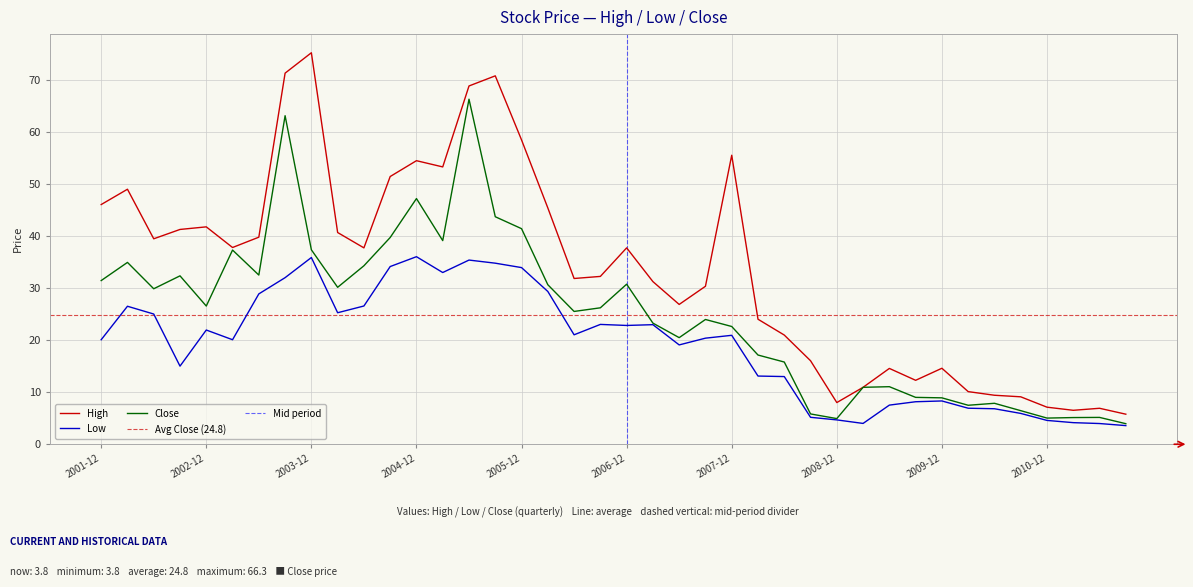

Which series changed the most between 2002-09 and 2009-12?

High